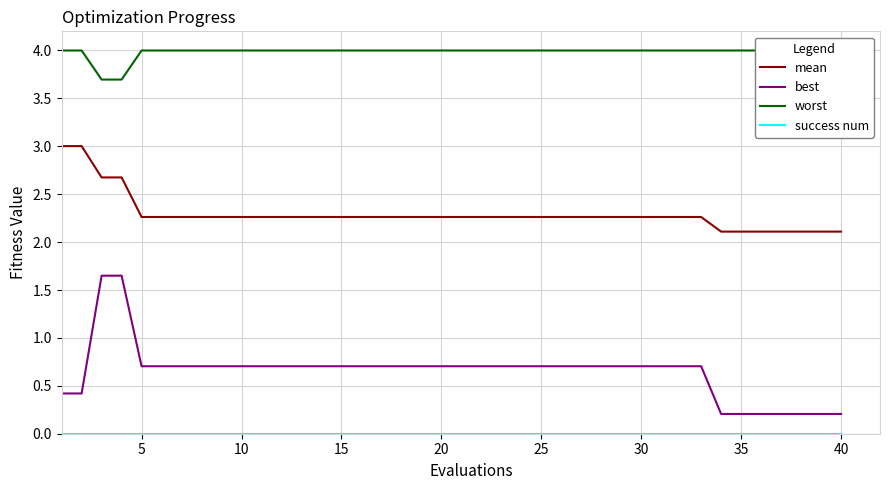

Is it true that best equals 0.7 at 25?

True